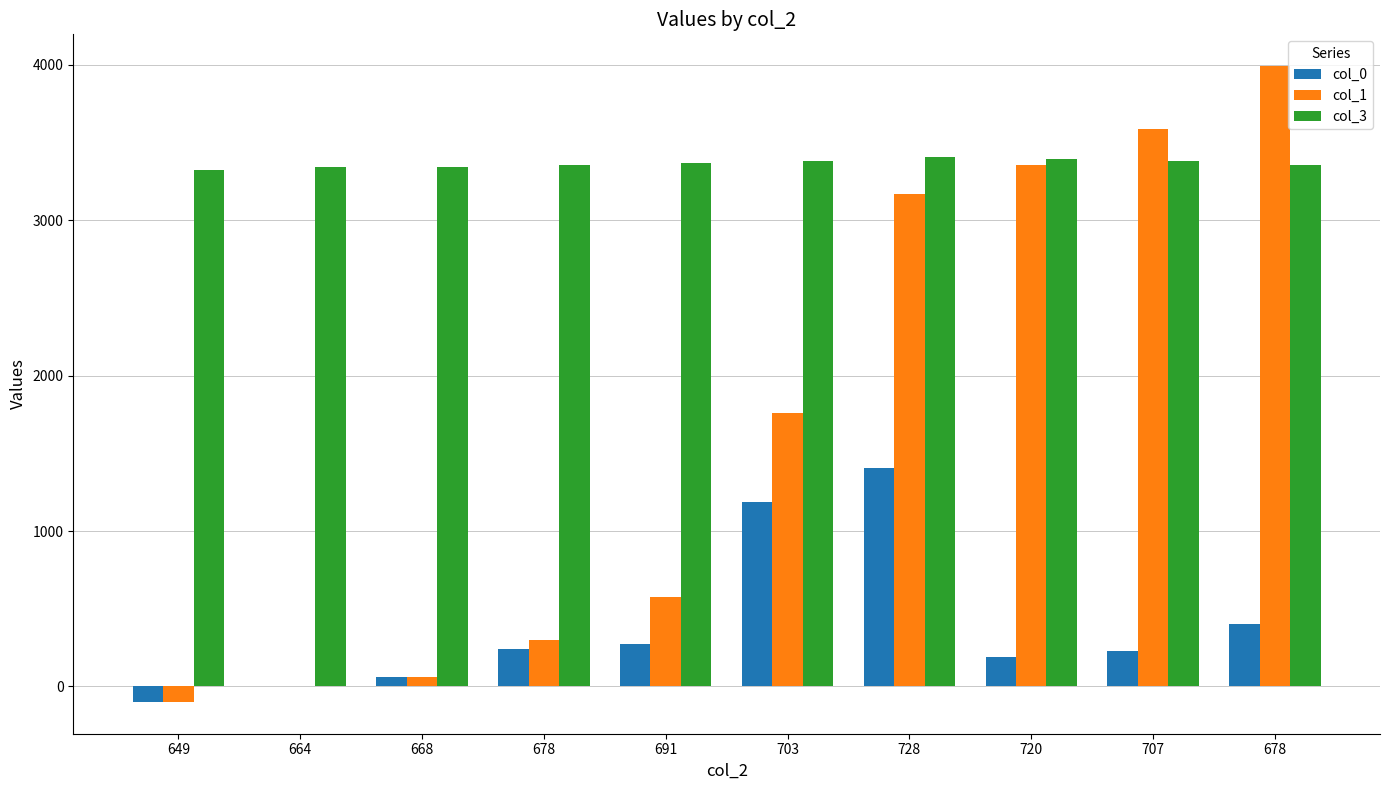

Does the chart contain stacked bars?

No